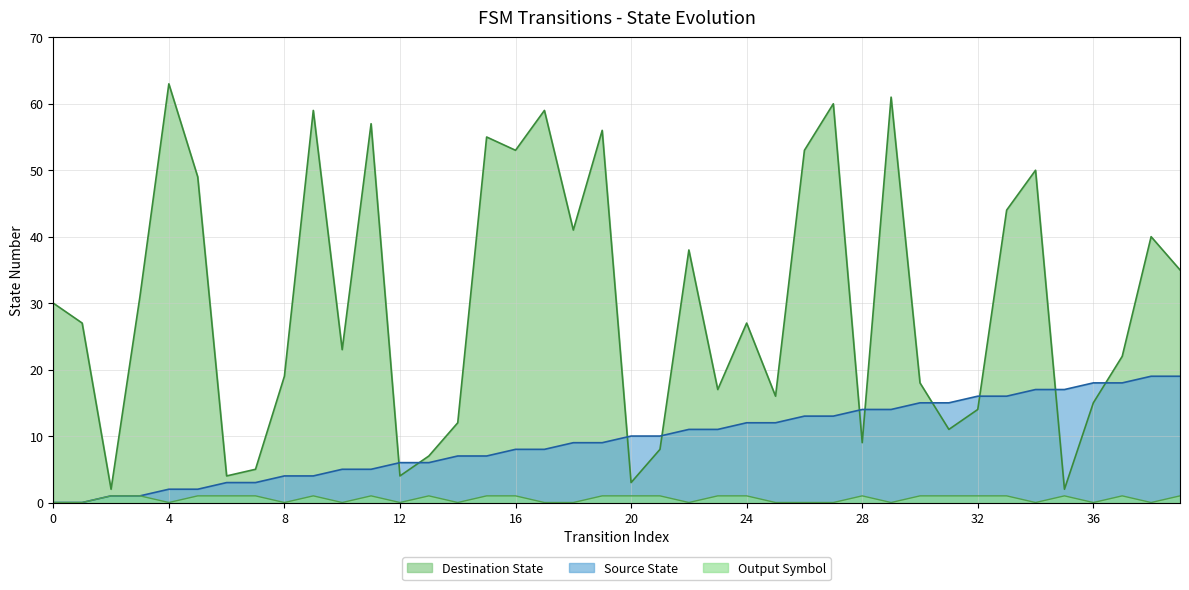

At how many categories does at least one series exceed 26?

21